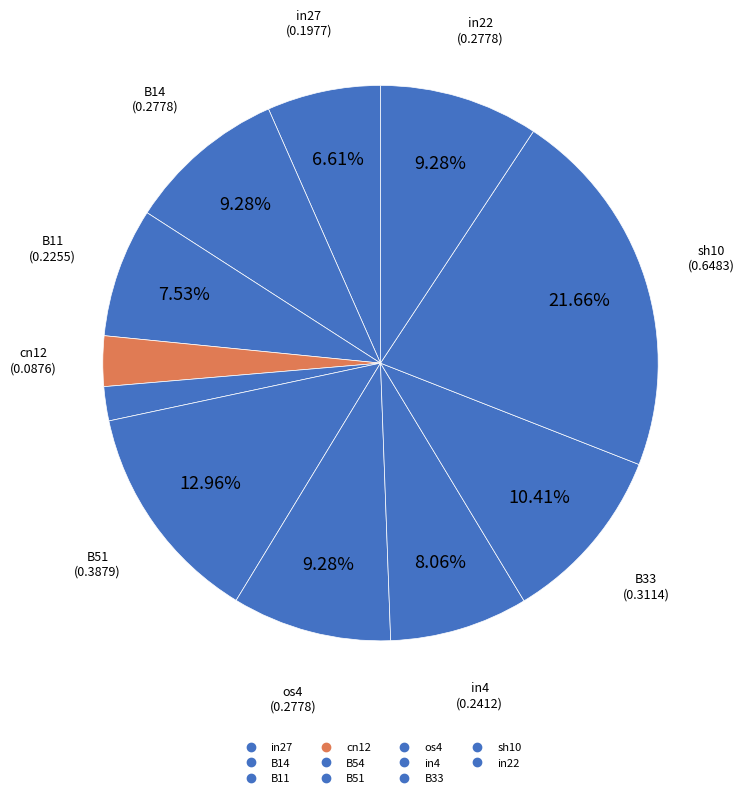

Is it true that in27 is 7% of the pie?

True